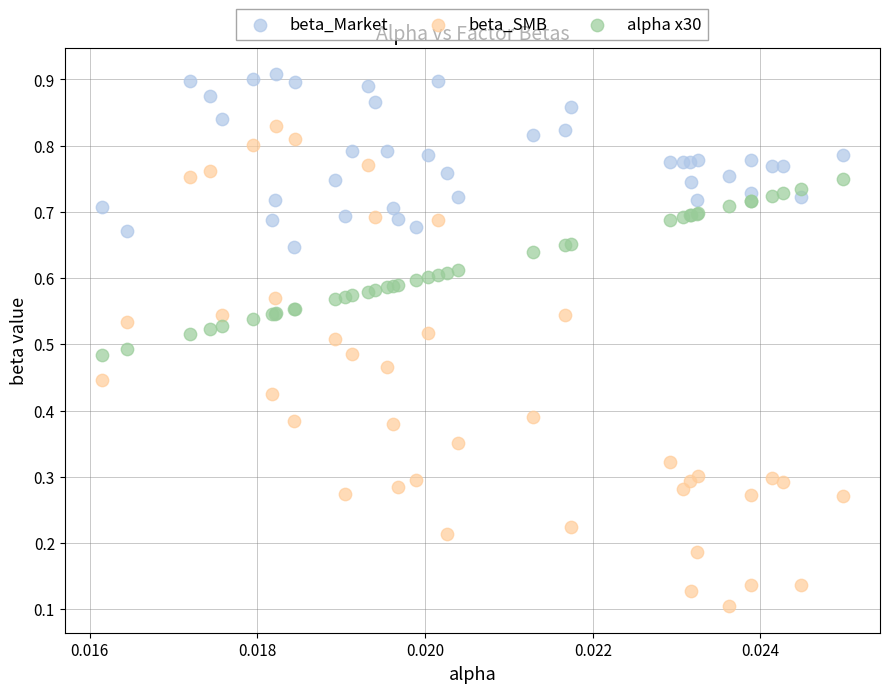

Which series has the widest spread of Y values?

beta_SMB